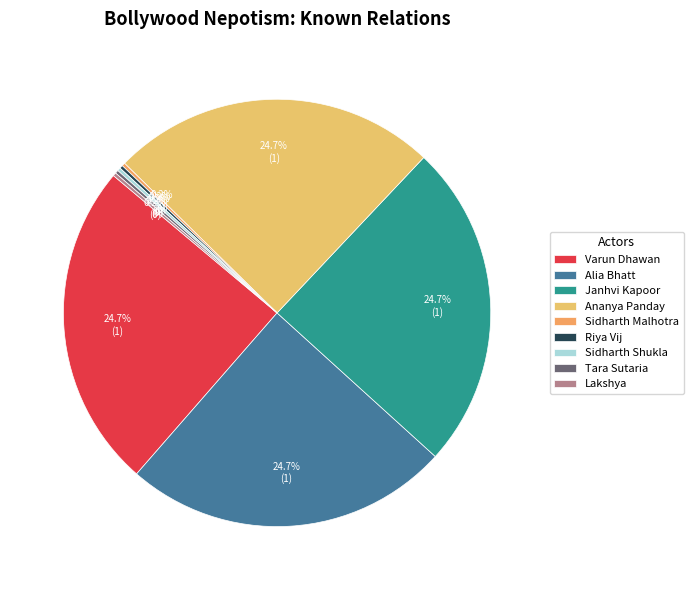

Which slice is the largest?

Varun Dhawan